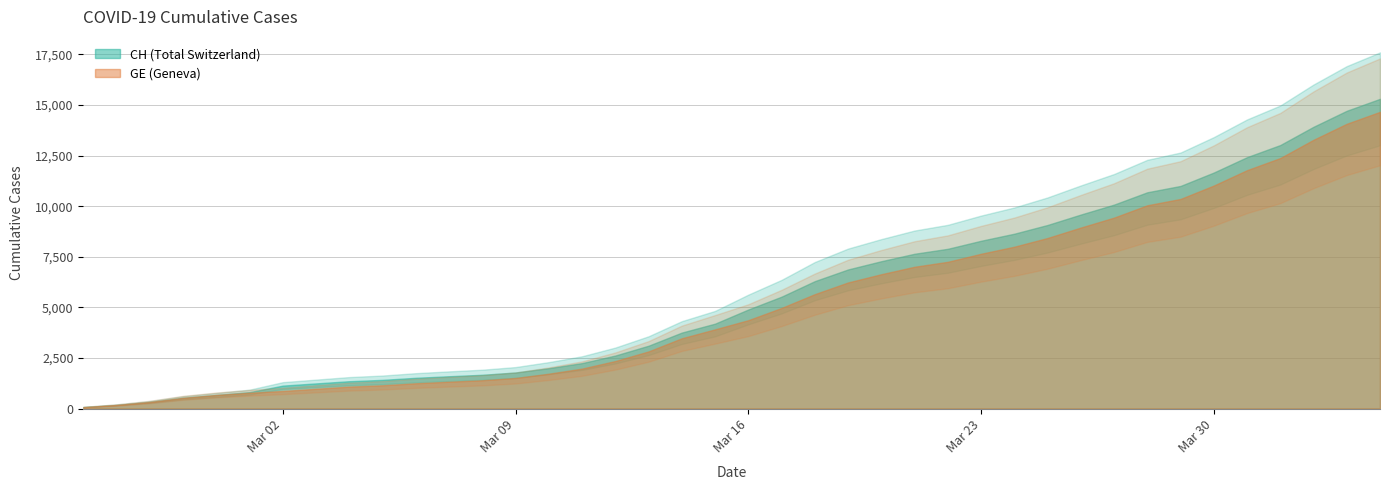

True or false: CH and GE intersect in this chart.

False